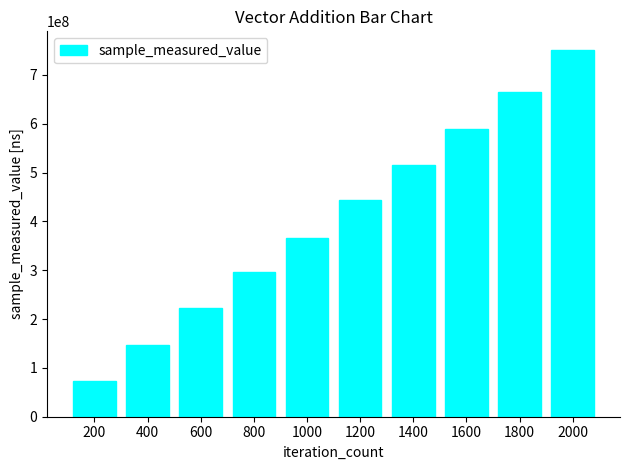

Which has a higher value, 1400 or 1800?

1800